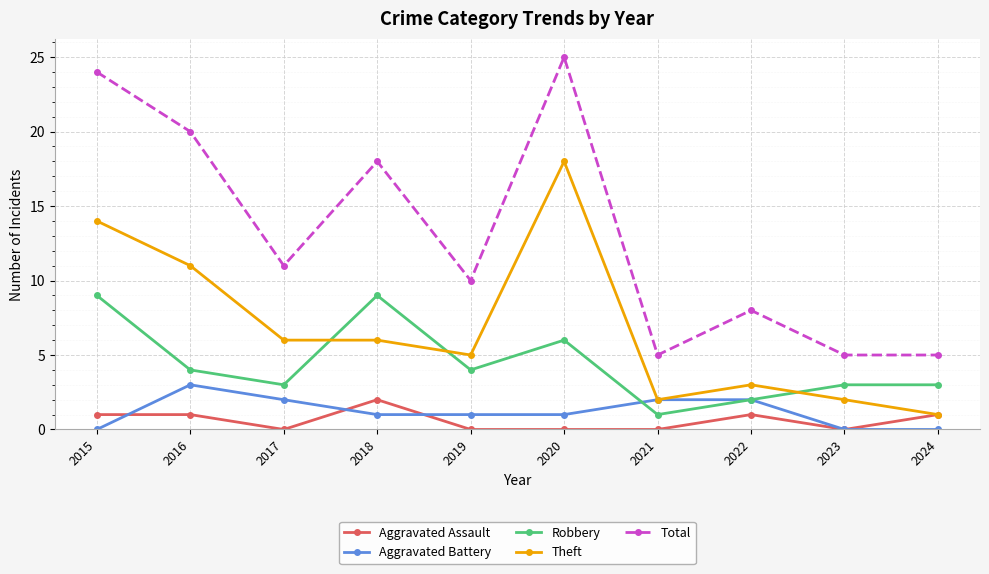

What is the difference between the maximum and second lowest values in the Theft series?

16